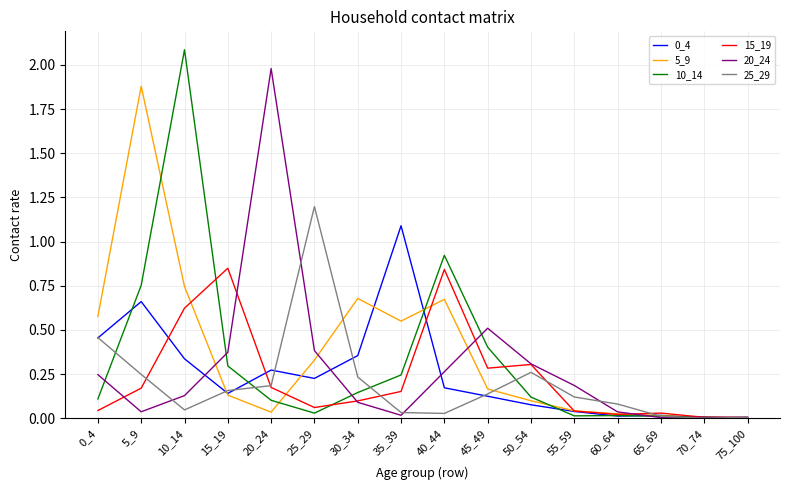

At which label is 10_14 closest to 1?

40_44